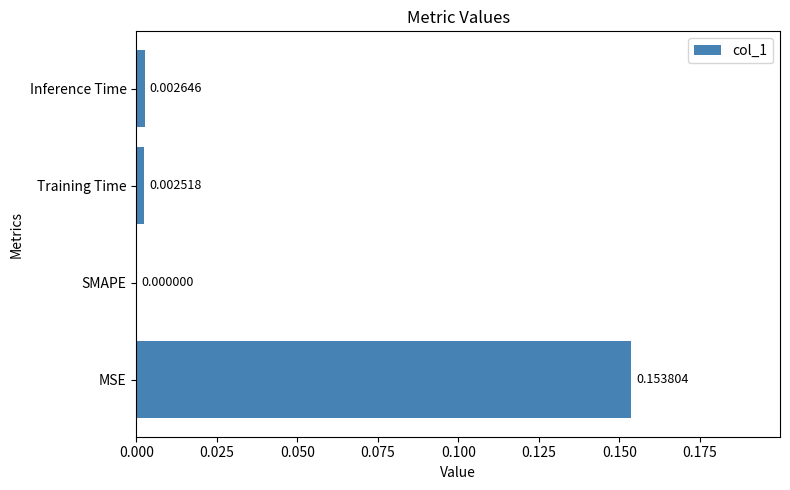

Are the bars horizontal?

Yes